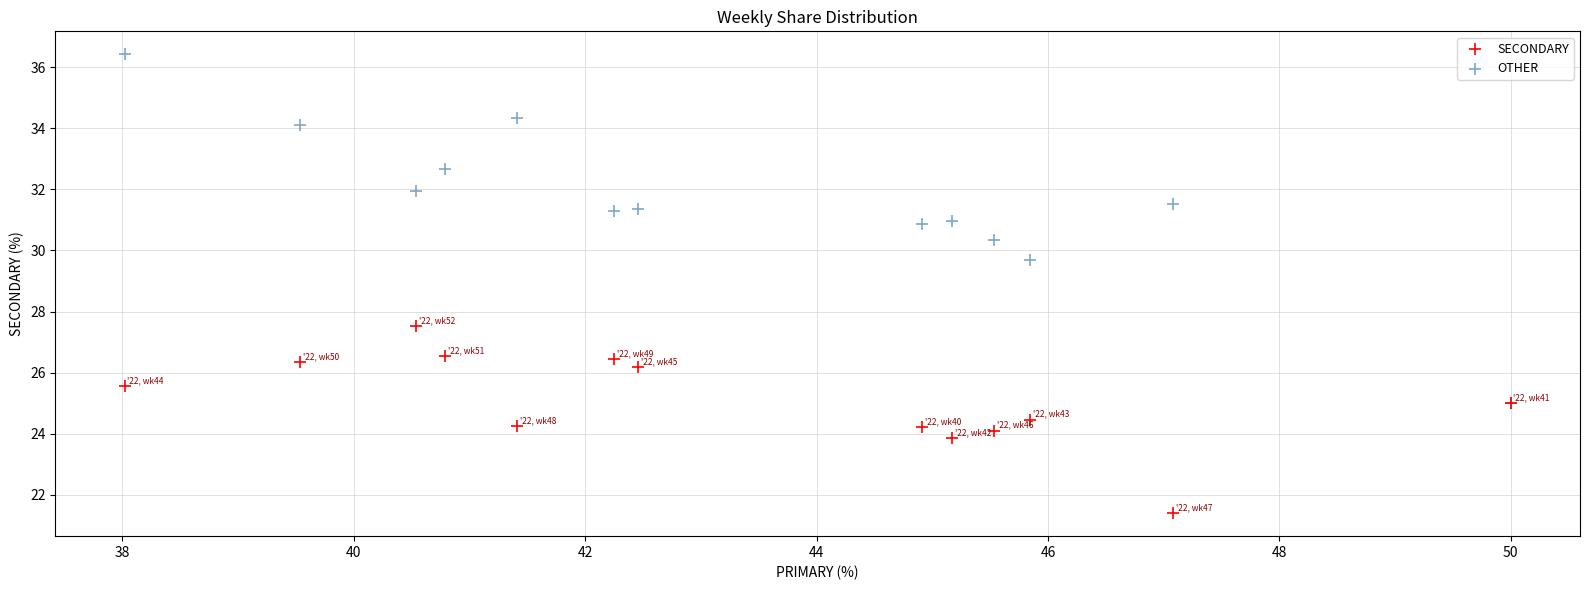

What are all the series names shown in the legend?

SECONDARY, OTHER